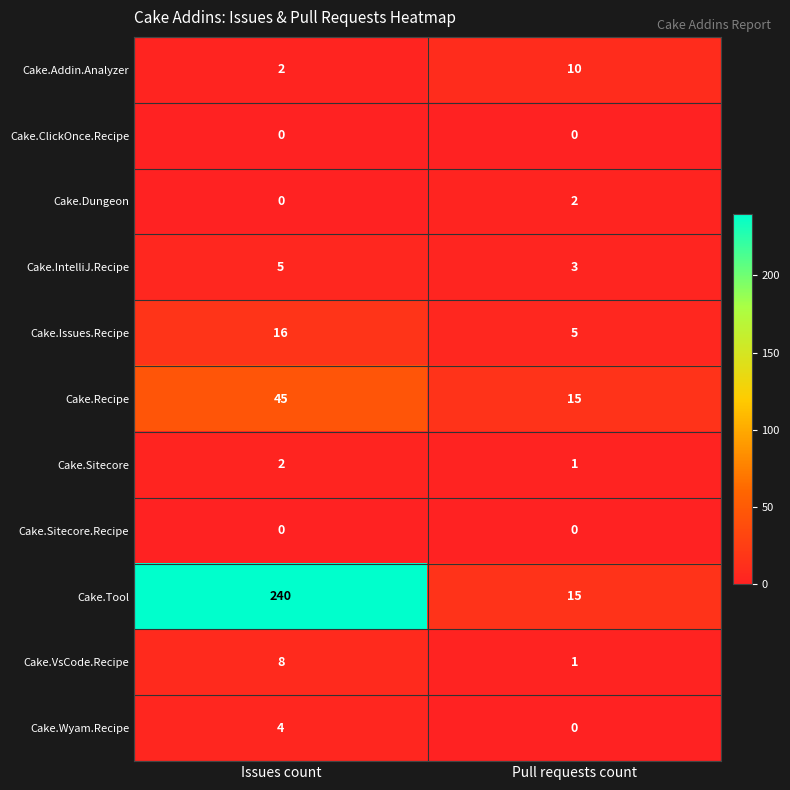

Rank the categories by Cake.Wyam.Recipe value from highest to lowest.

Issues count, Pull requests count